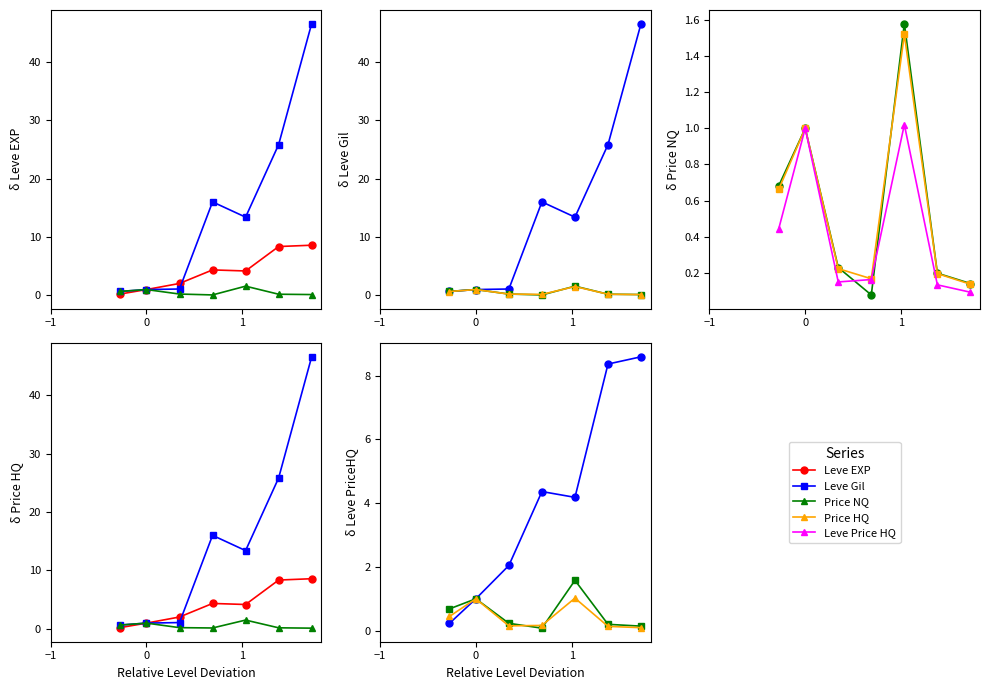

What is the highest value of the Price HQ series?

1.5